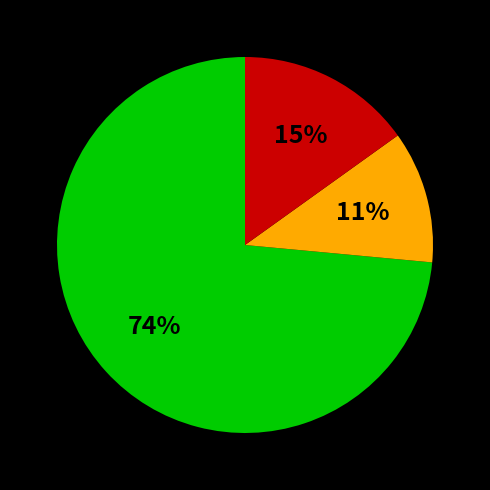

To the nearest percent, what is the average slice percentage?

33%